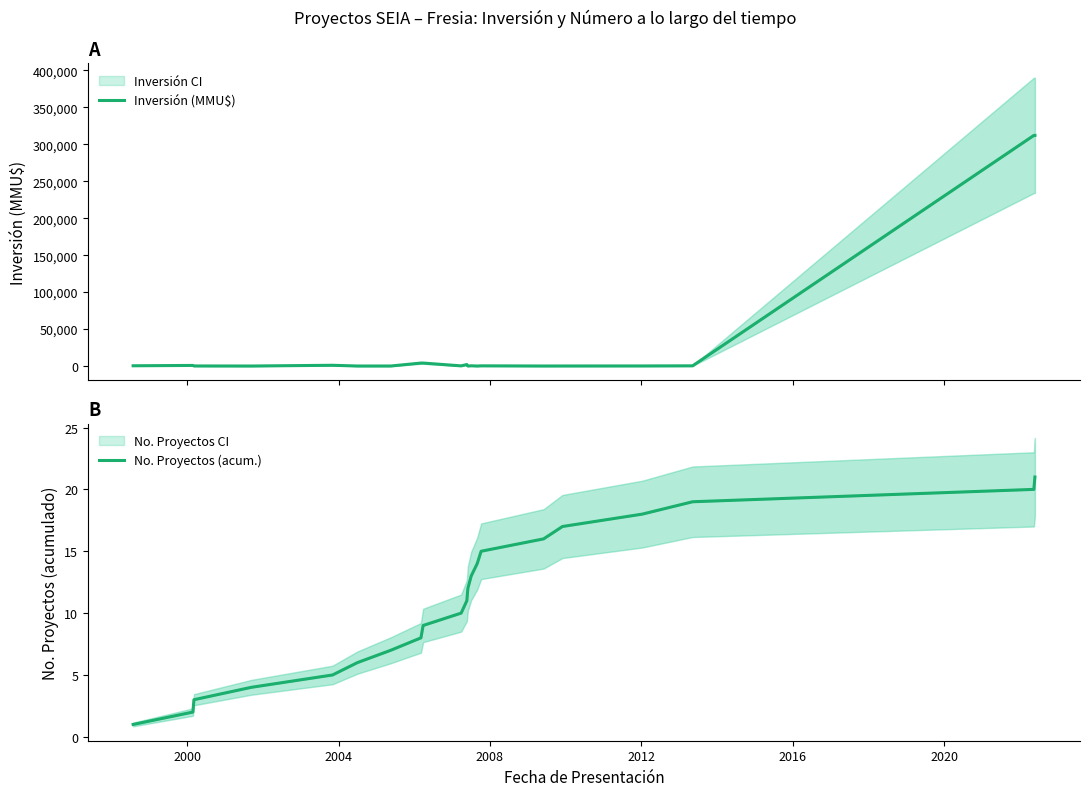

What are all the series names shown in the legend?

Inversión (MMU$), No. Proyectos (acum.)